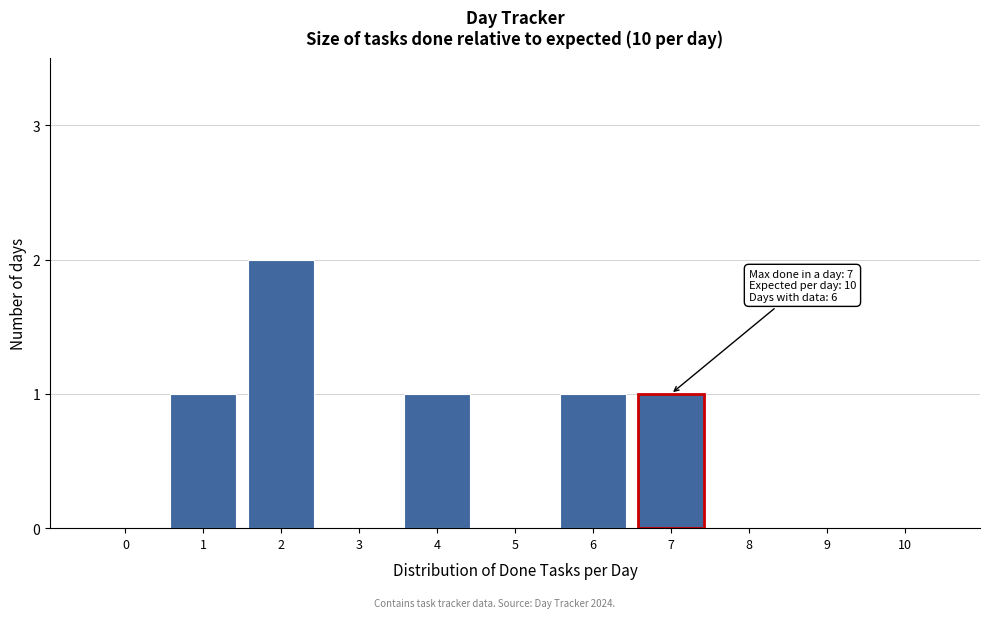

Reading right to left, transcribe all the data shown in this chart.

10=0	9=0	8=0	7=1	6=1	5=0	4=1	3=0	2=2	1=1	0=0